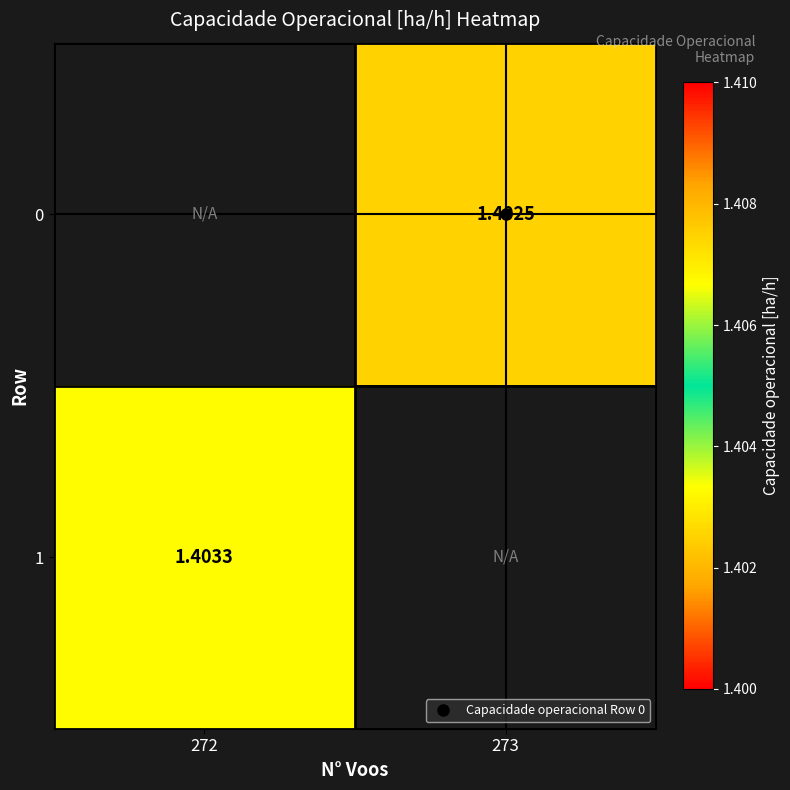

What is the smallest value displayed?

1.4